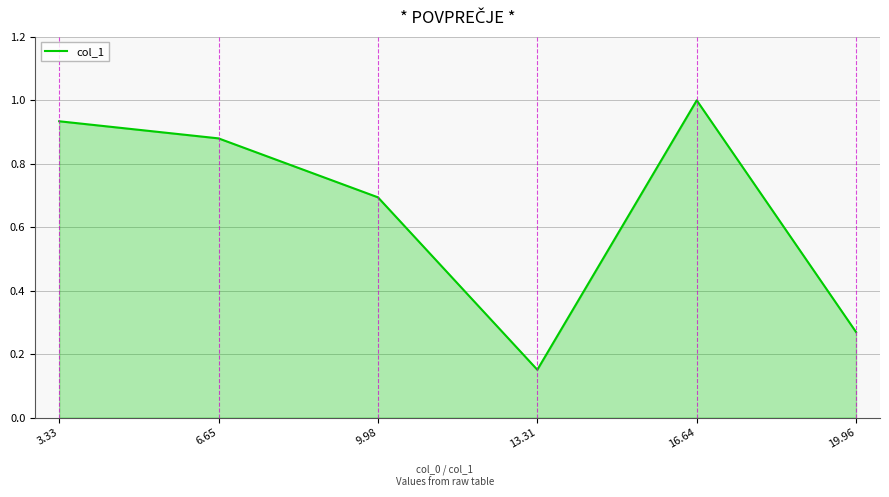

The chart shows a value of 1.0 at 16.64. True or false?

True